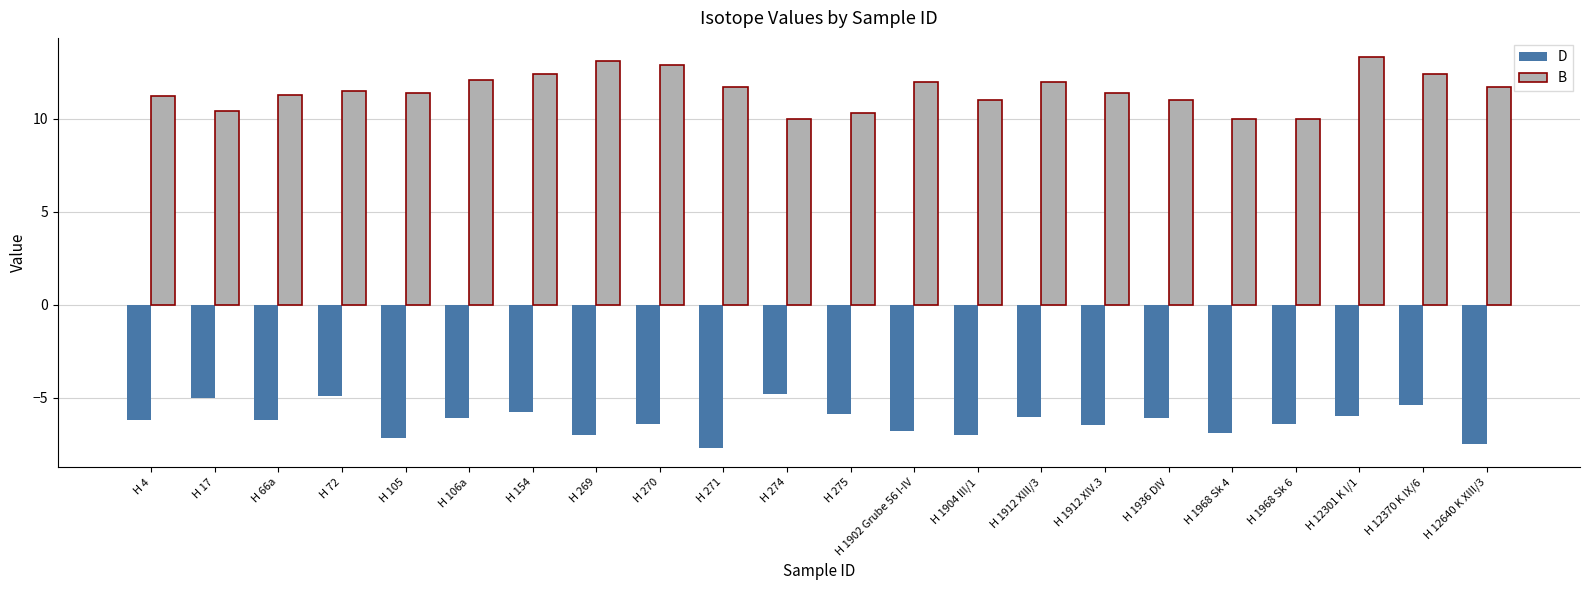

What are all the series names shown in the legend?

D, B